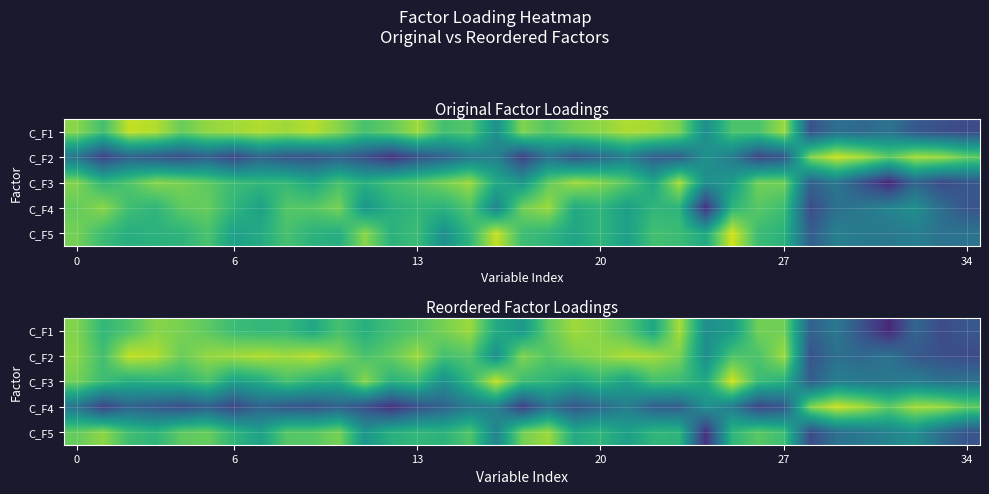

How many positive values does the C_F1 series have?

27